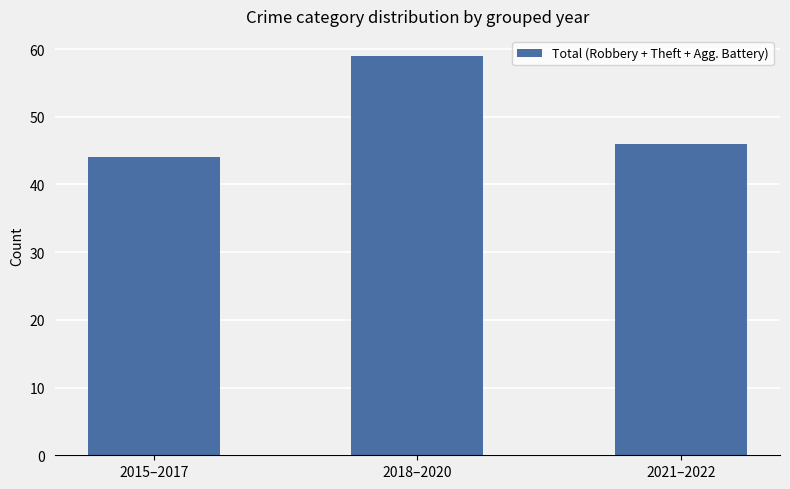

Which label corresponds to the smallest value in the chart?

2015–2017